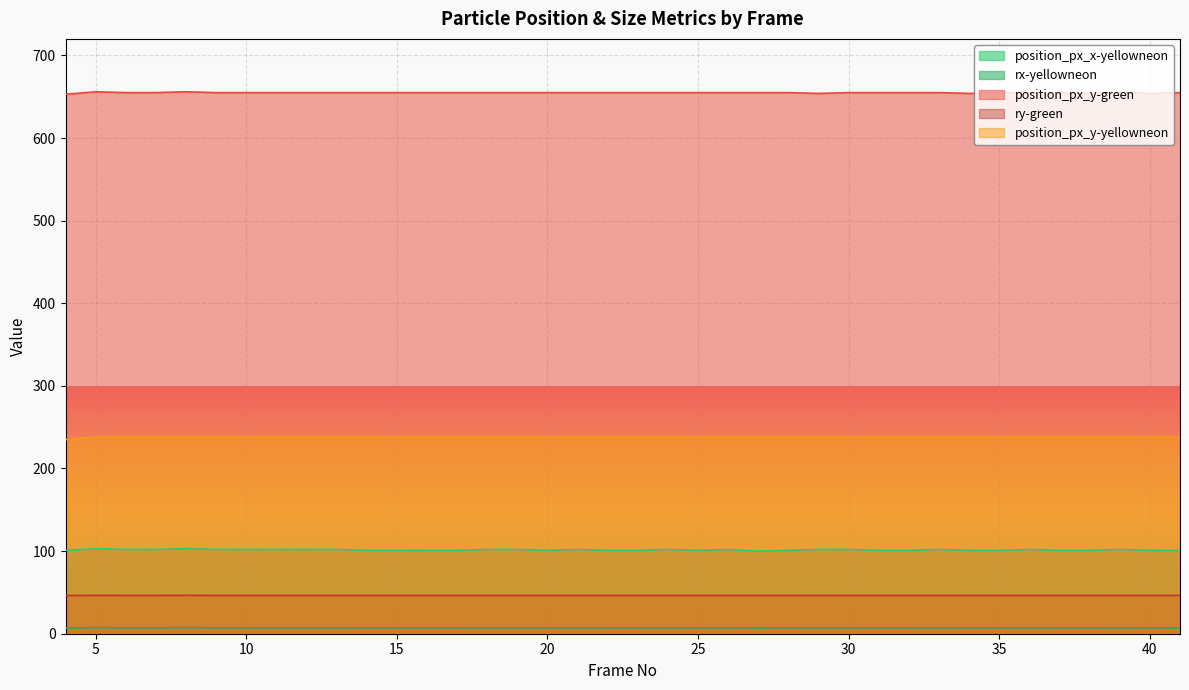

What is the value of the ry-green point at the 17th from the left?

46.4